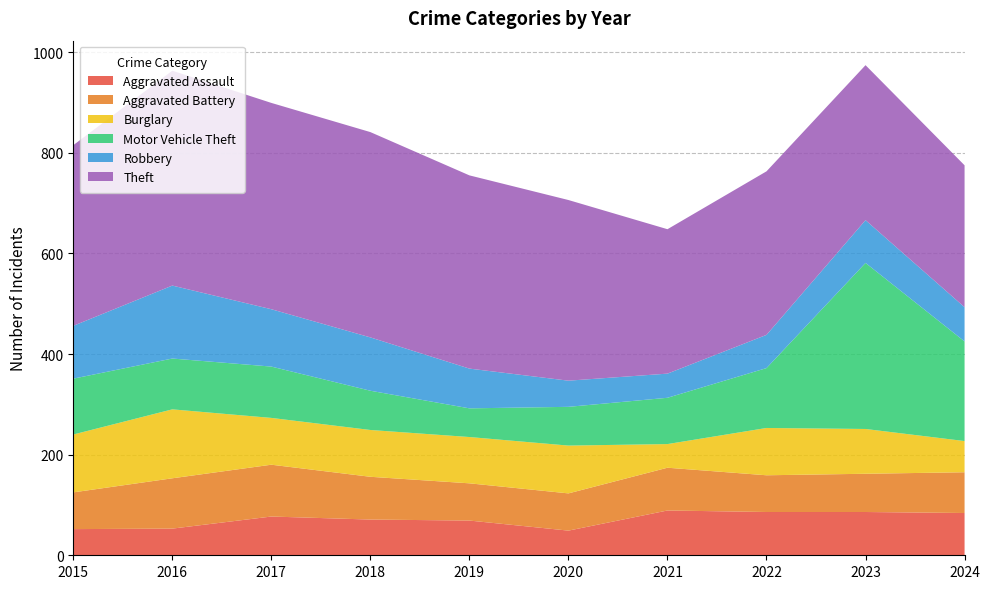

Reading left to right, list all the values displayed in this chart.

Aggravated Assault: 52	53	77	71	69	49	89	86	86	84
Aggravated Battery: 73	100	103	85	74	74	85	73	76	81
Burglary: 115	137	93	93	92	95	47	94	89	62
Motor Vehicle Theft: 111	101	102	78	57	77	92	119	330	198
Robbery: 105	145	114	106	79	52	48	66	85	68
Theft: 359	427	410	408	384	359	287	325	308	282